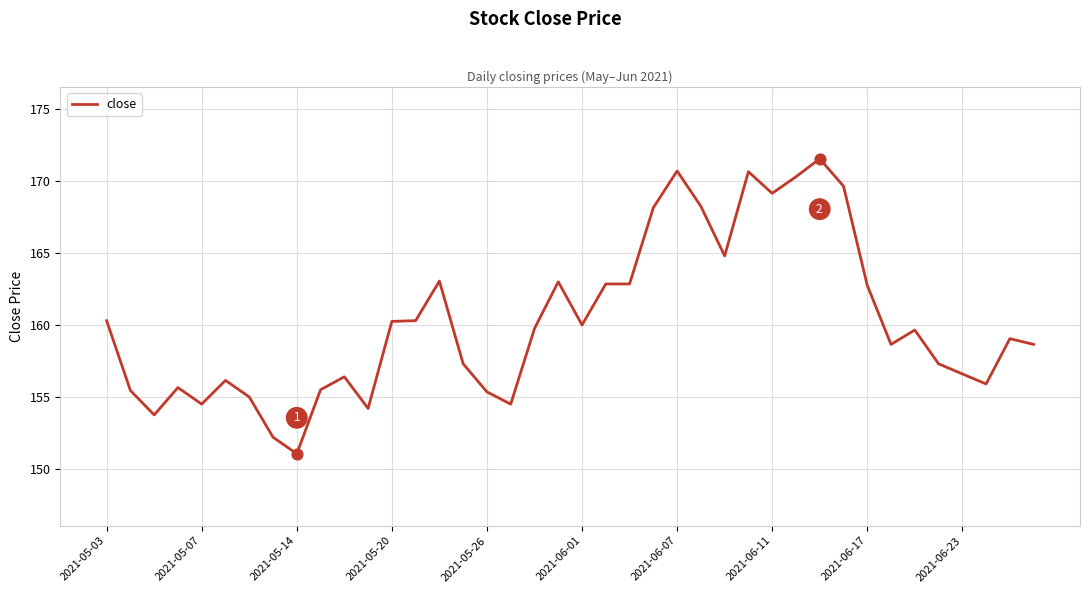

What is the smallest value displayed?

151.1